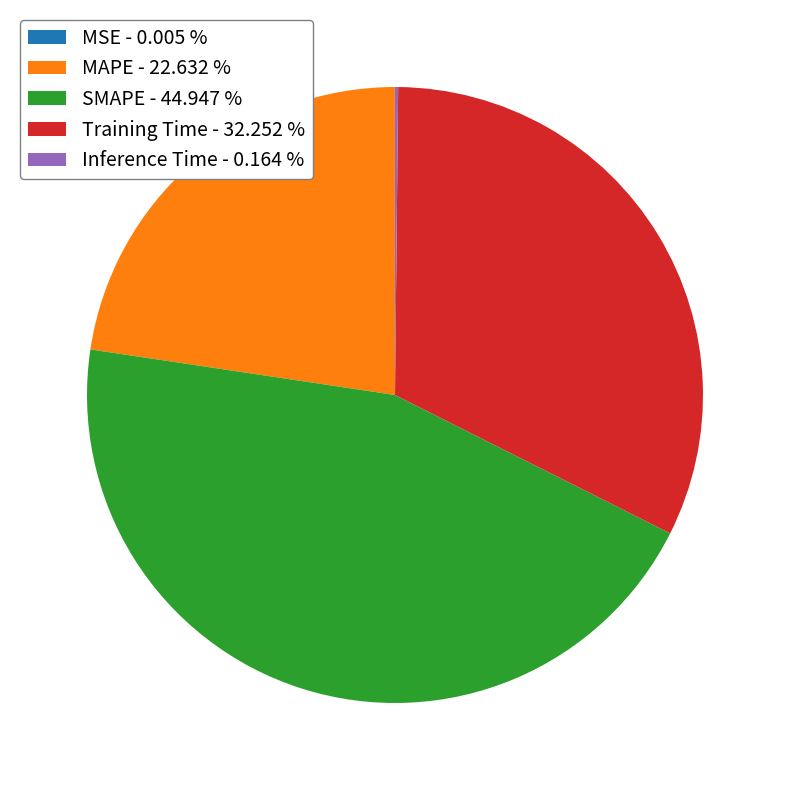

Combined, do SMAPE - 44.947 % and MAPE - 22.632 % account for over 50%?

Yes